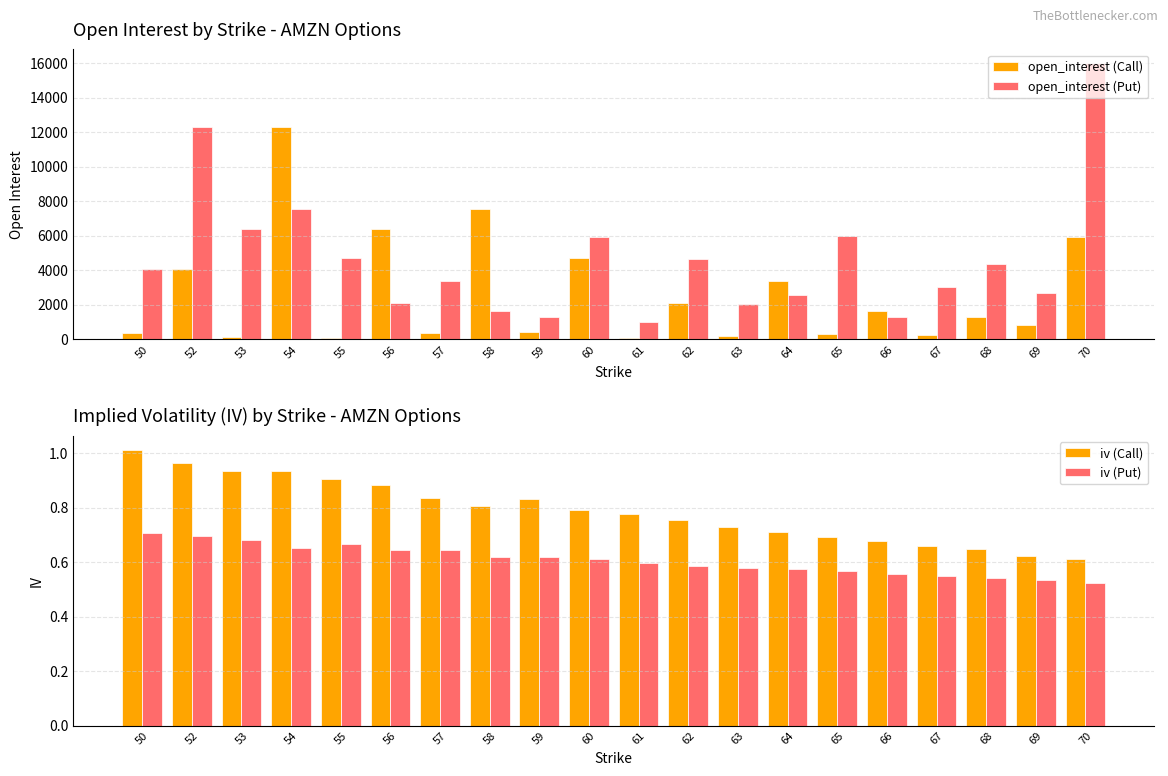

What is the sum of the open_interest (Call) values at 62 and 60?

6828